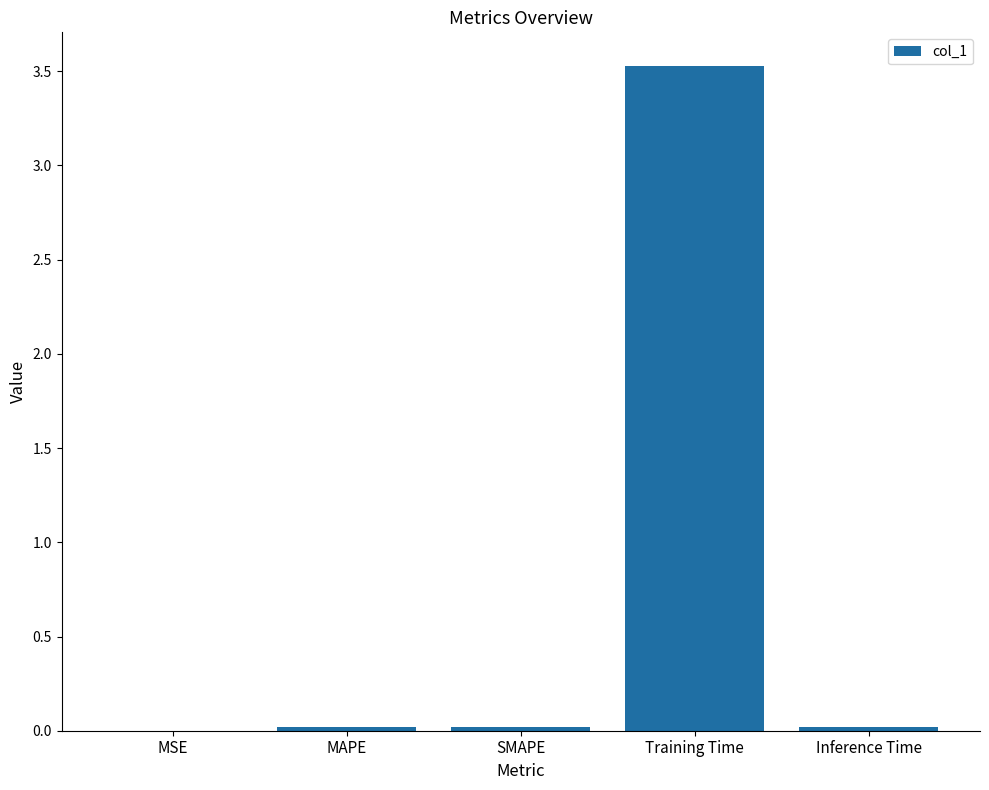

The value at Inference Time is 0.0. True or false?

True